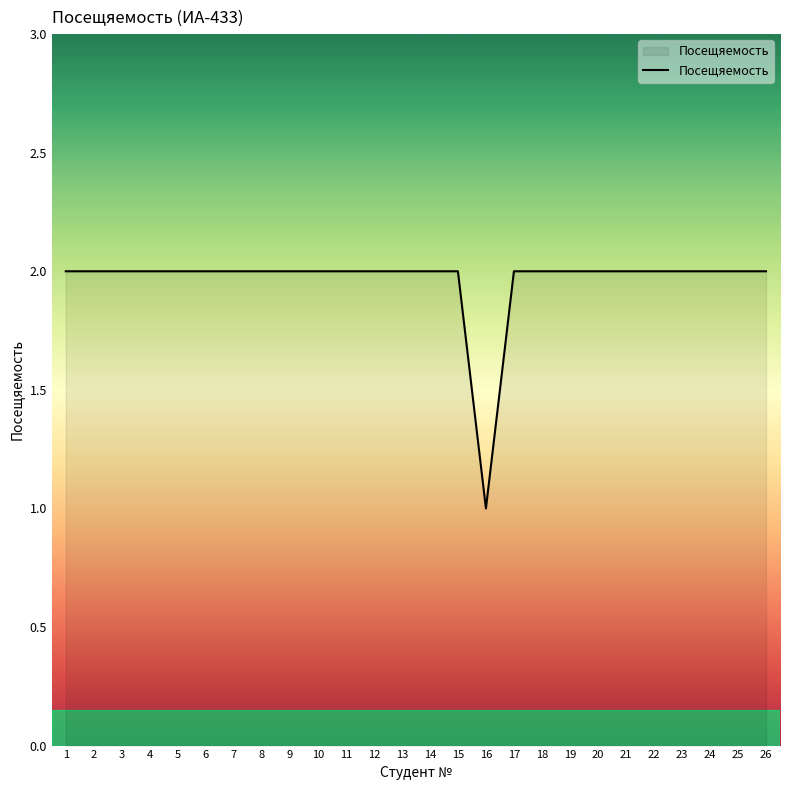

True or false: the data shows 2 at 7.

True